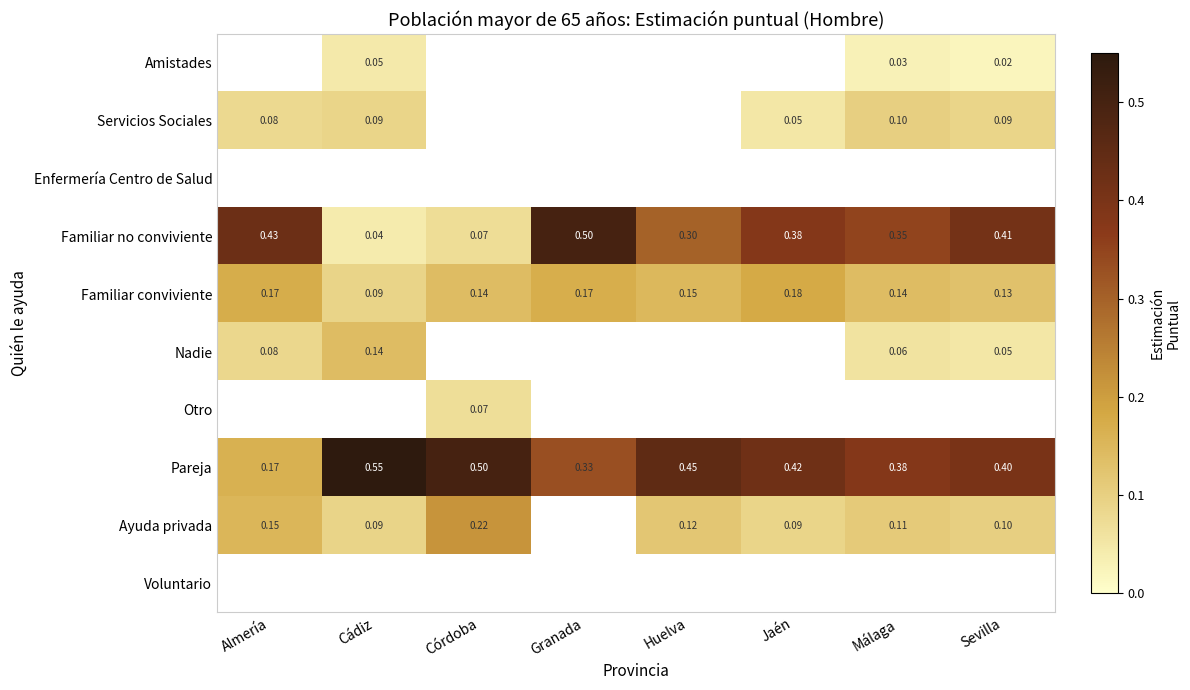

Which category has the lowest value in the Pareja series?

Almería